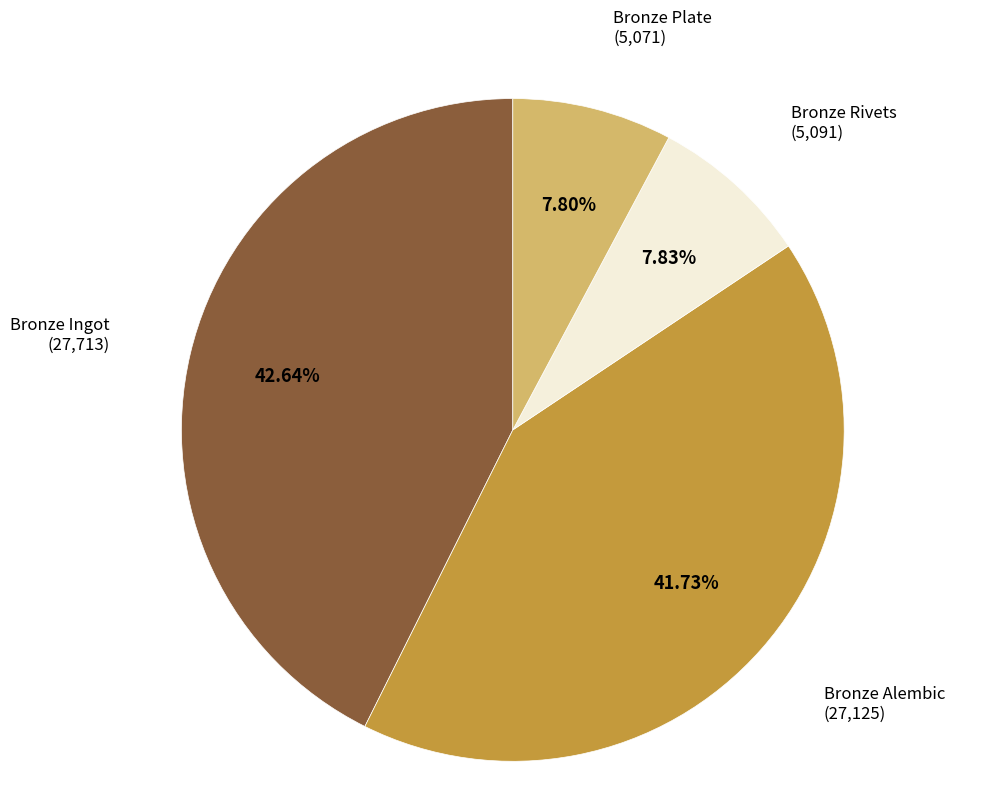

Is there a majority slice in this chart?

No